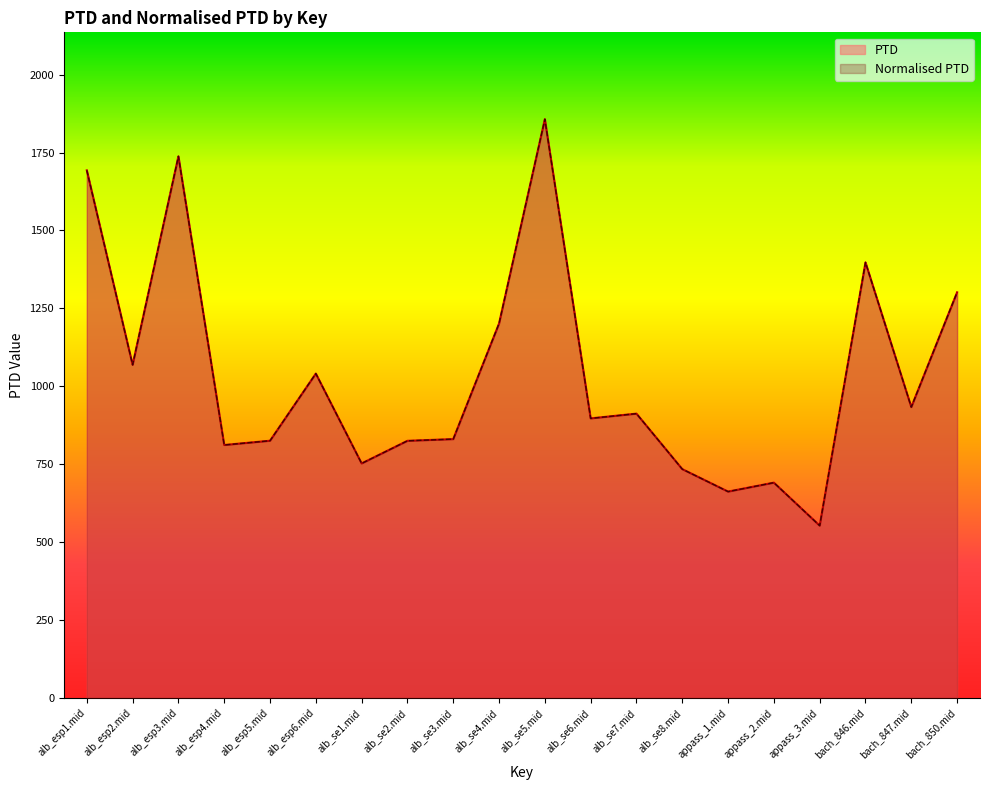

How many categories are shown in the chart?

20